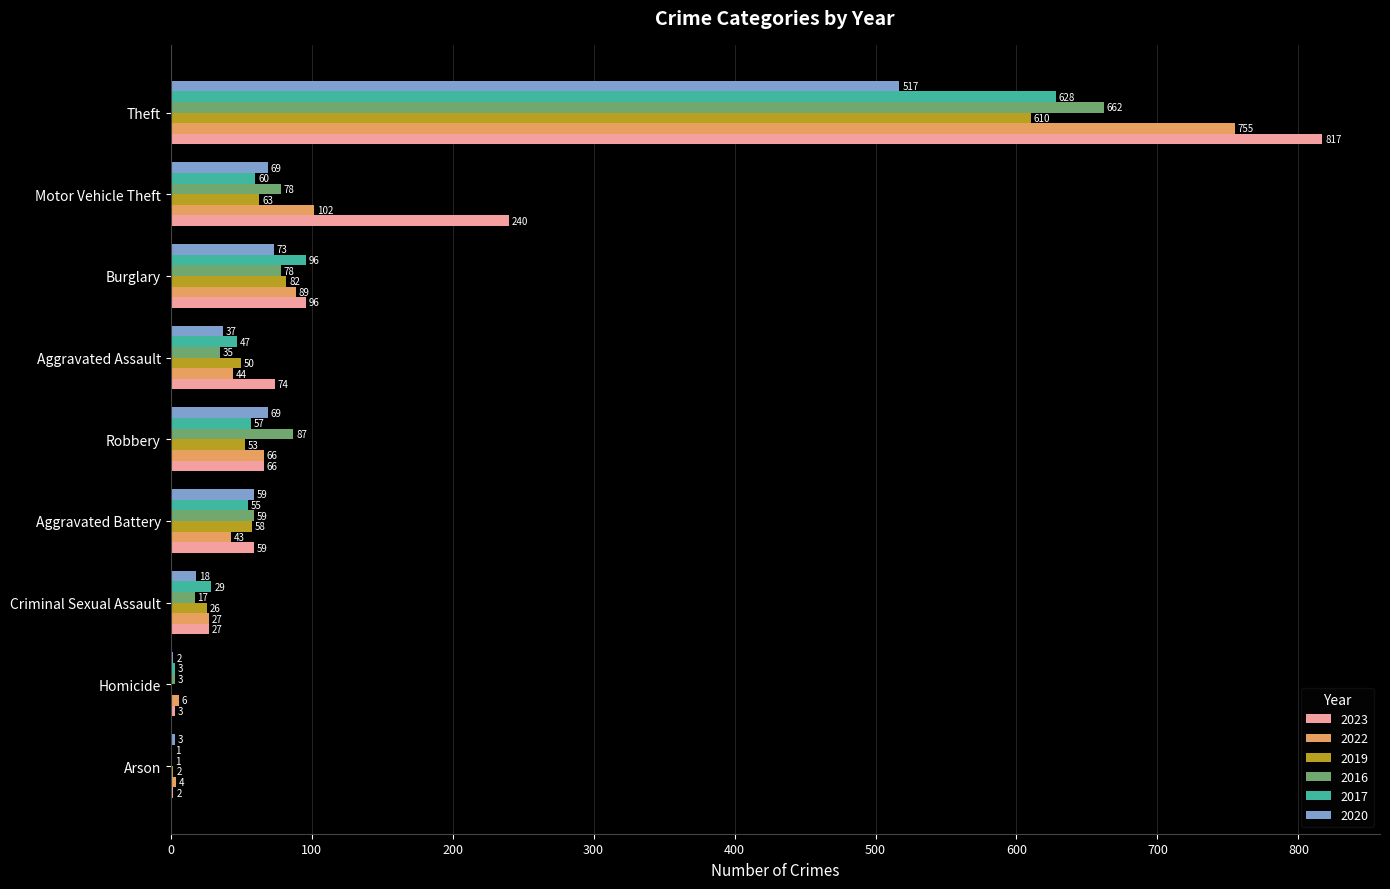

True or false: 2019 has a value of 26 at Motor Vehicle Theft.

False